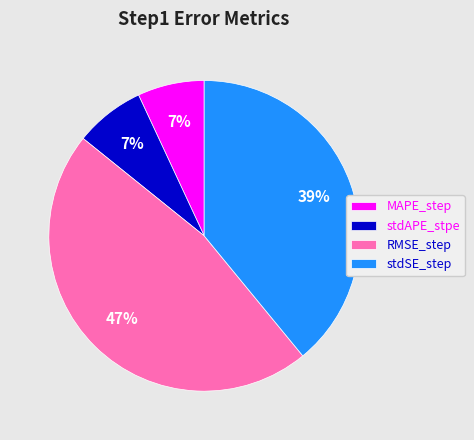

Is there a majority slice in this chart?

No